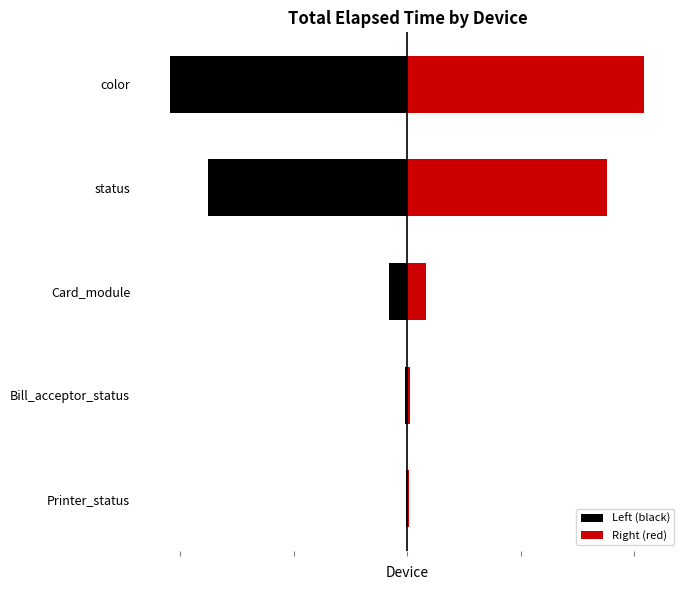

Which series has the largest total across all categories?

Right (red)